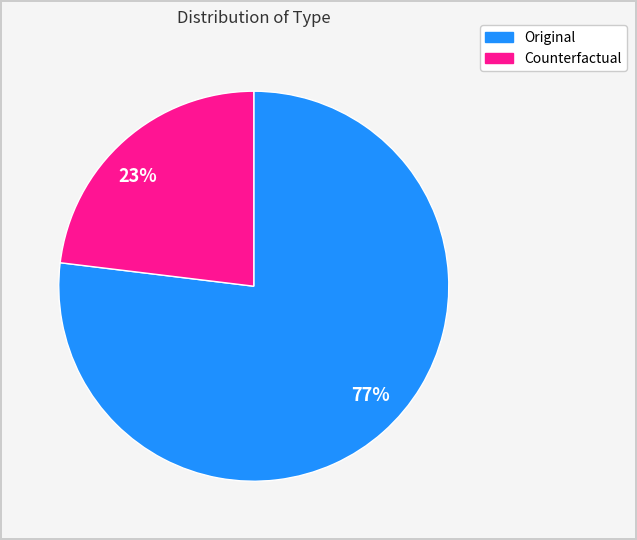

What percentage is the 23% slice, to the nearest percent?

23%